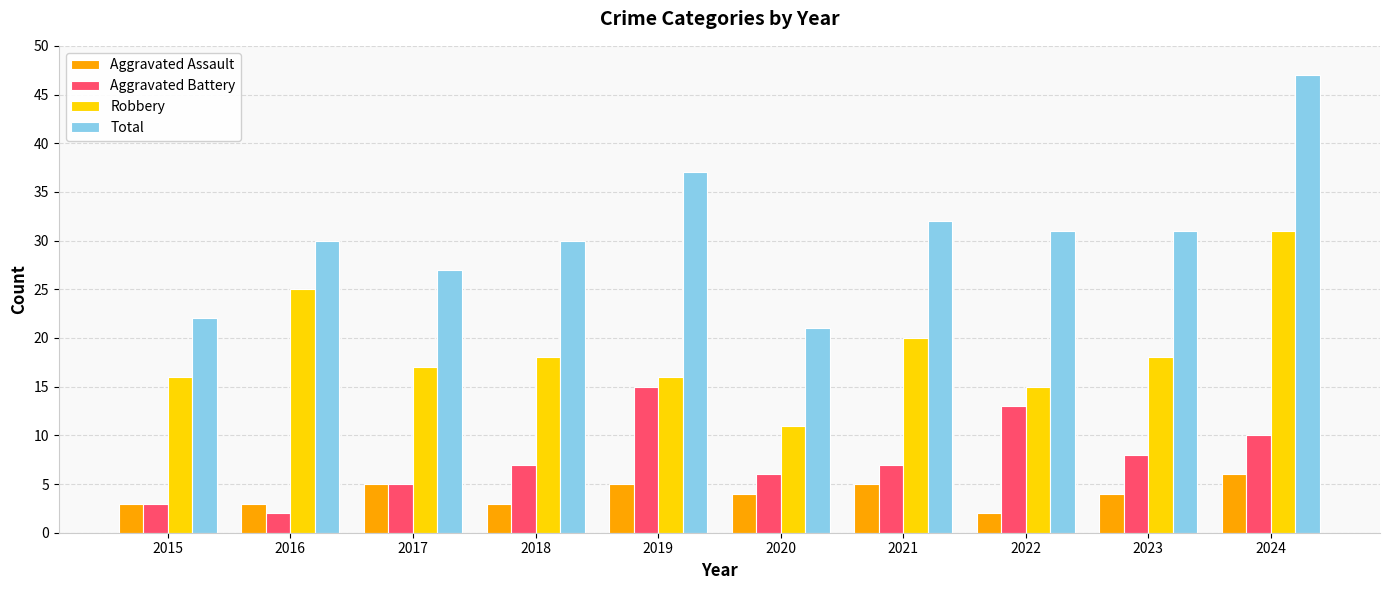

The value of Aggravated Battery at 2019 is 10. True or false?

False